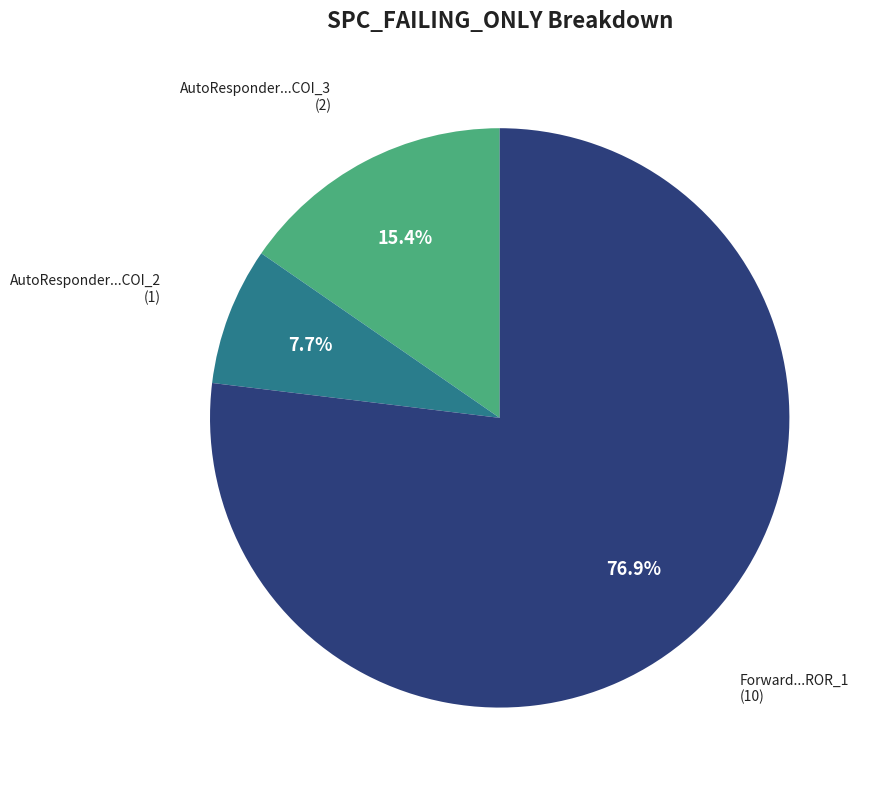

Does any single category account for the majority?

Yes